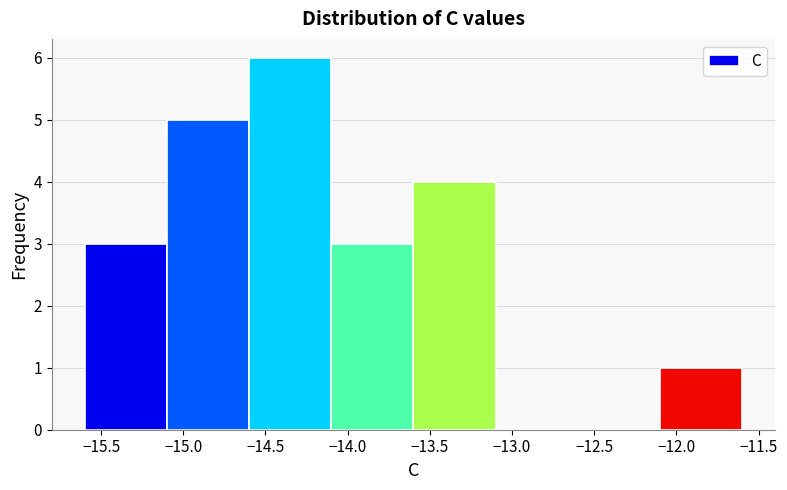

Reading left to right, transcribe this chart: for each bar, give the range it covers on the x-axis and its height. The values are not printed on the chart, so give them approximately, as read against the axis.

-15.6 to -15.1: 3
-15.1 to -14.6: 5
-14.6 to -14.1: 6
-14.1 to -13.6: 3
-13.6 to -13.1: 4
-13.1 to -12.6: 0
-12.6 to -12.1: 0
-12.1 to -11.6: 1